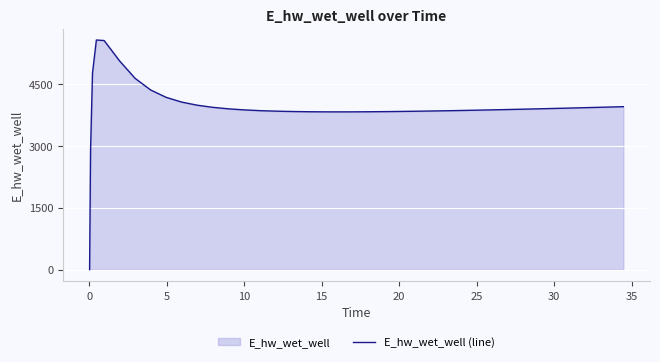

How many distinct data groups are displayed?

1